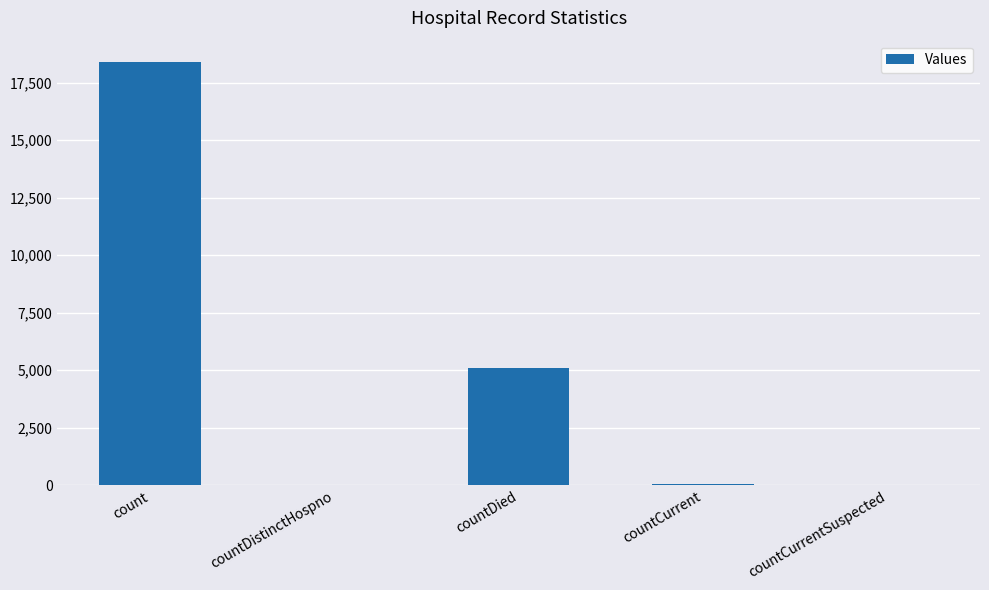

Which has a higher value, countDied or count?

count